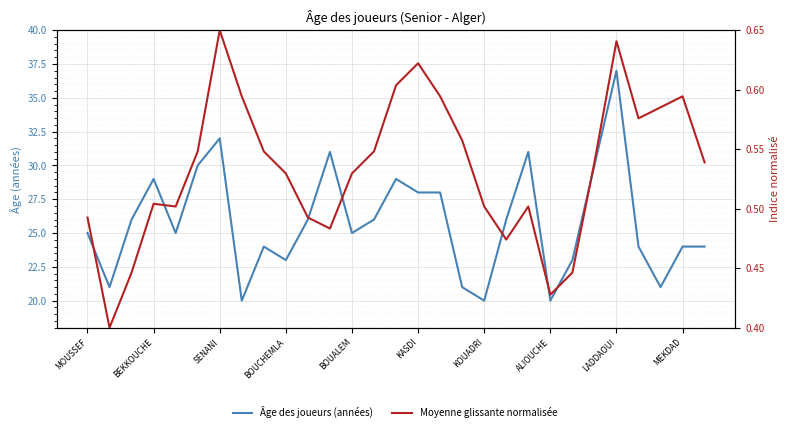

Is it true that Moyenne glissante normalisée equals 0.7 at 10?

False